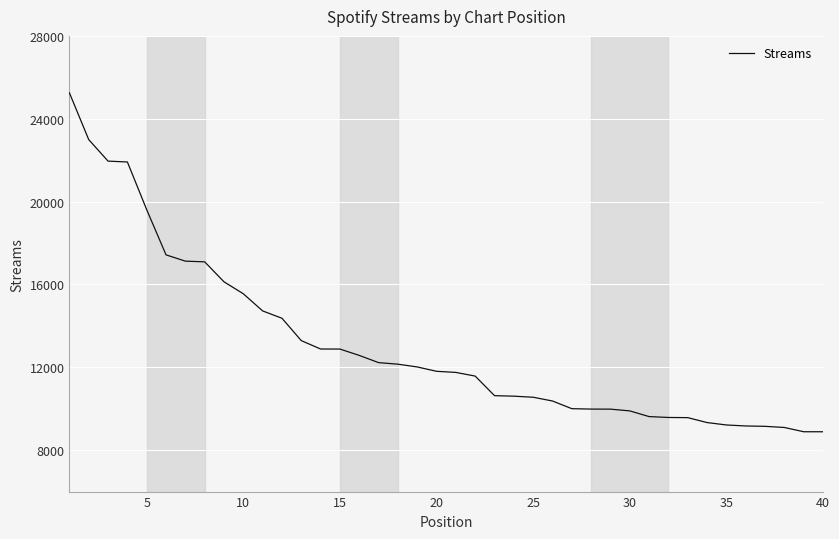

What is the greatest value displayed?

25250